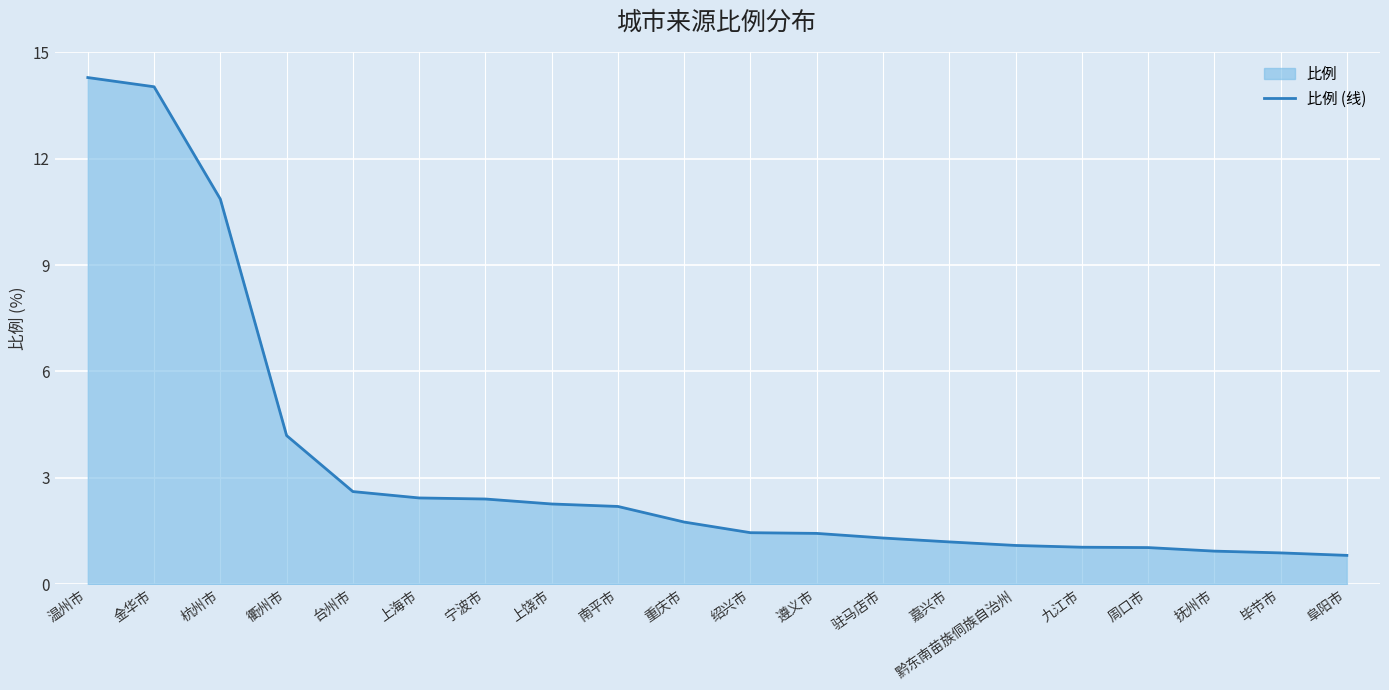

At which category does the chart reach its minimum across all series?

阜阳市